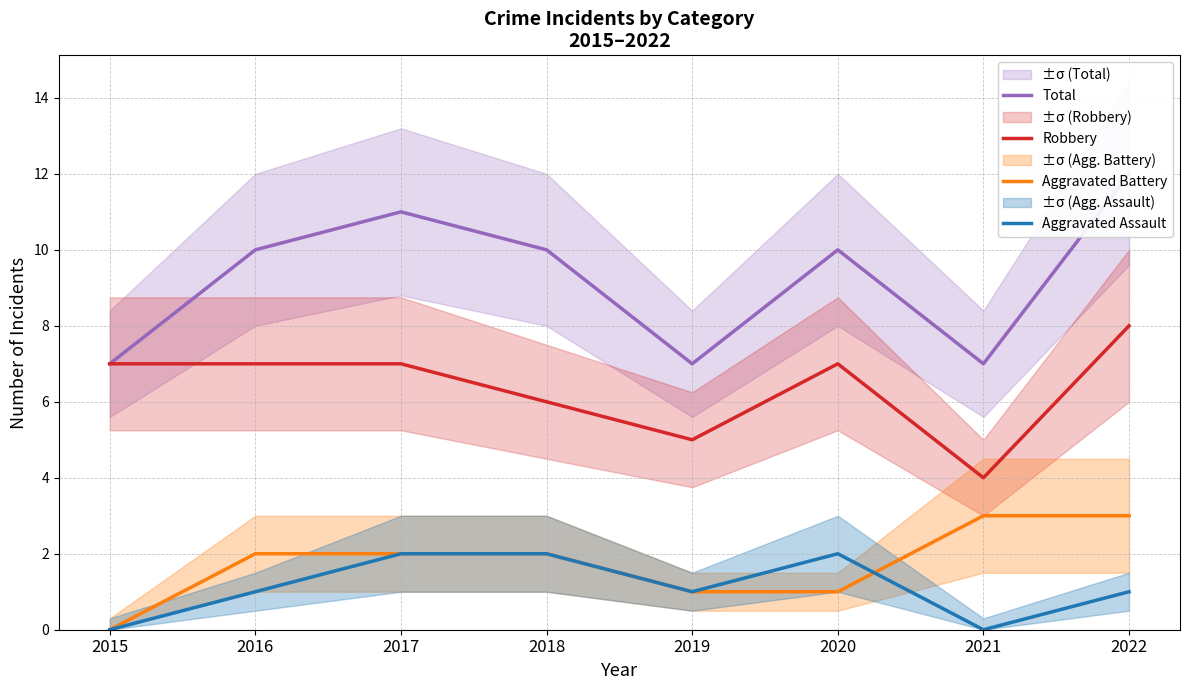

What is the maximum value shown in the chart?

12